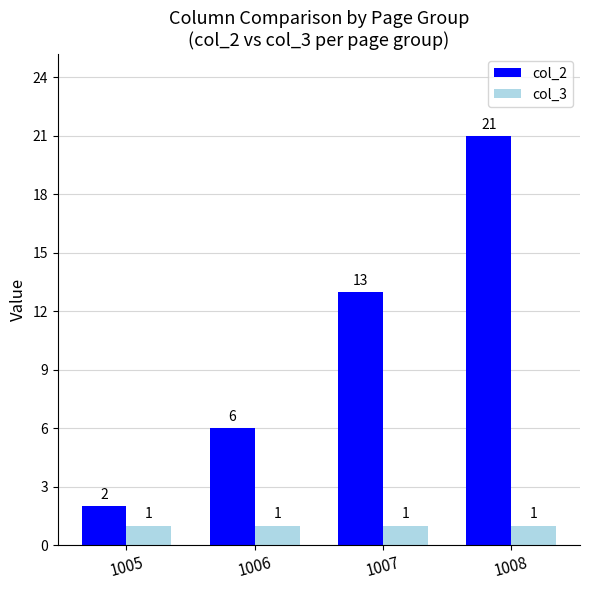

The value of col_2 at 1005 is 2. True or false?

True